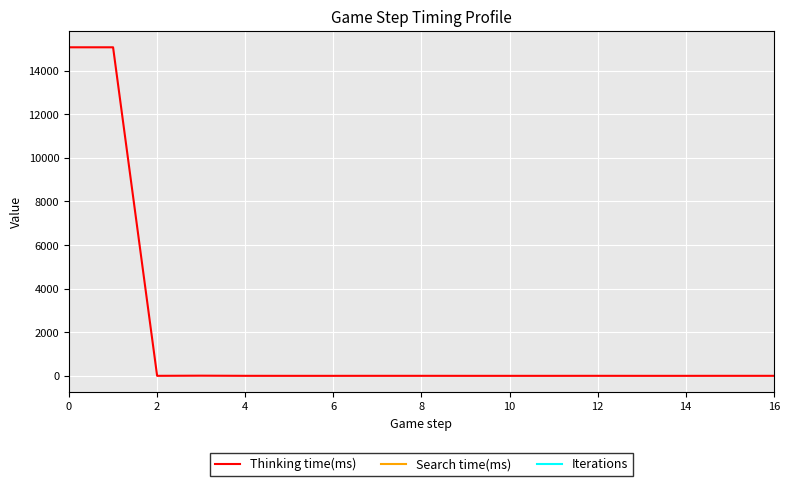

What is the label of the 6th point from the right?

11